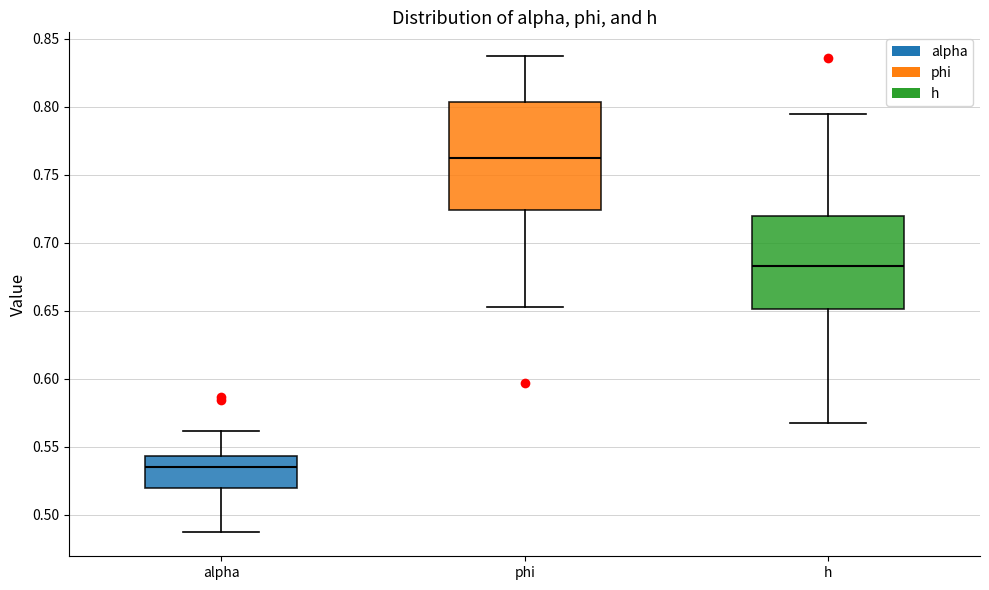

Which box is the tallest, from its lower edge to its upper edge?

phi